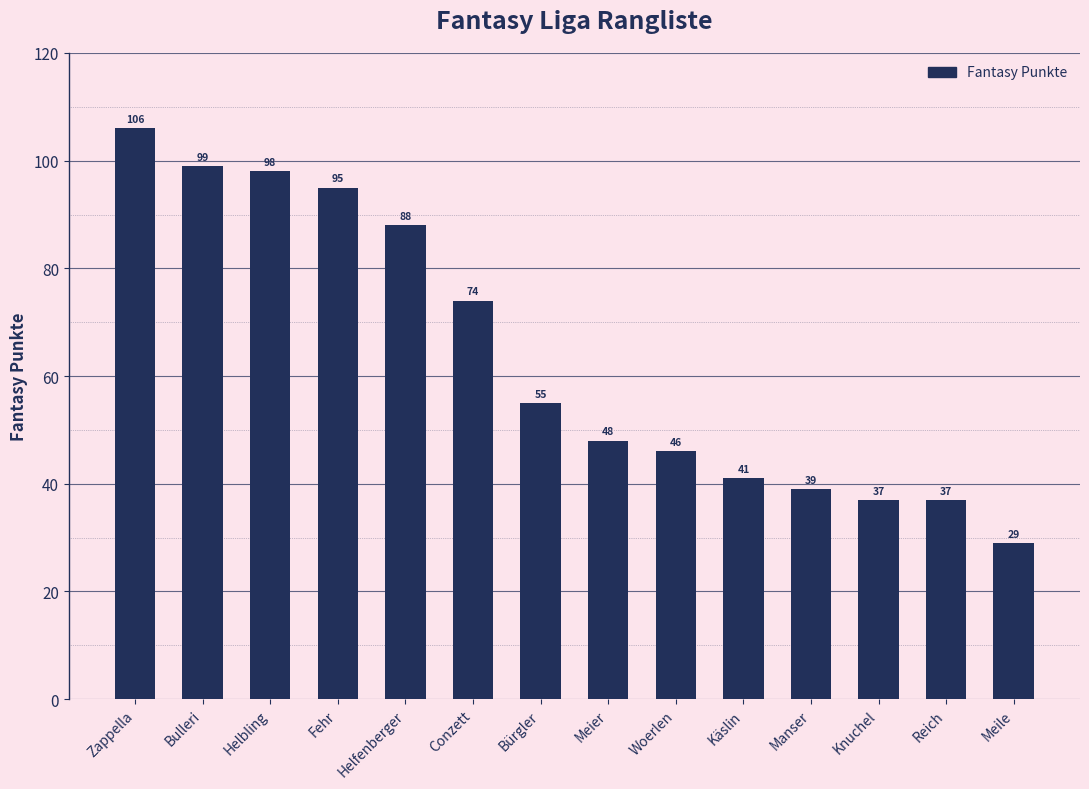

What is the value of the 12th bar from the left?

37